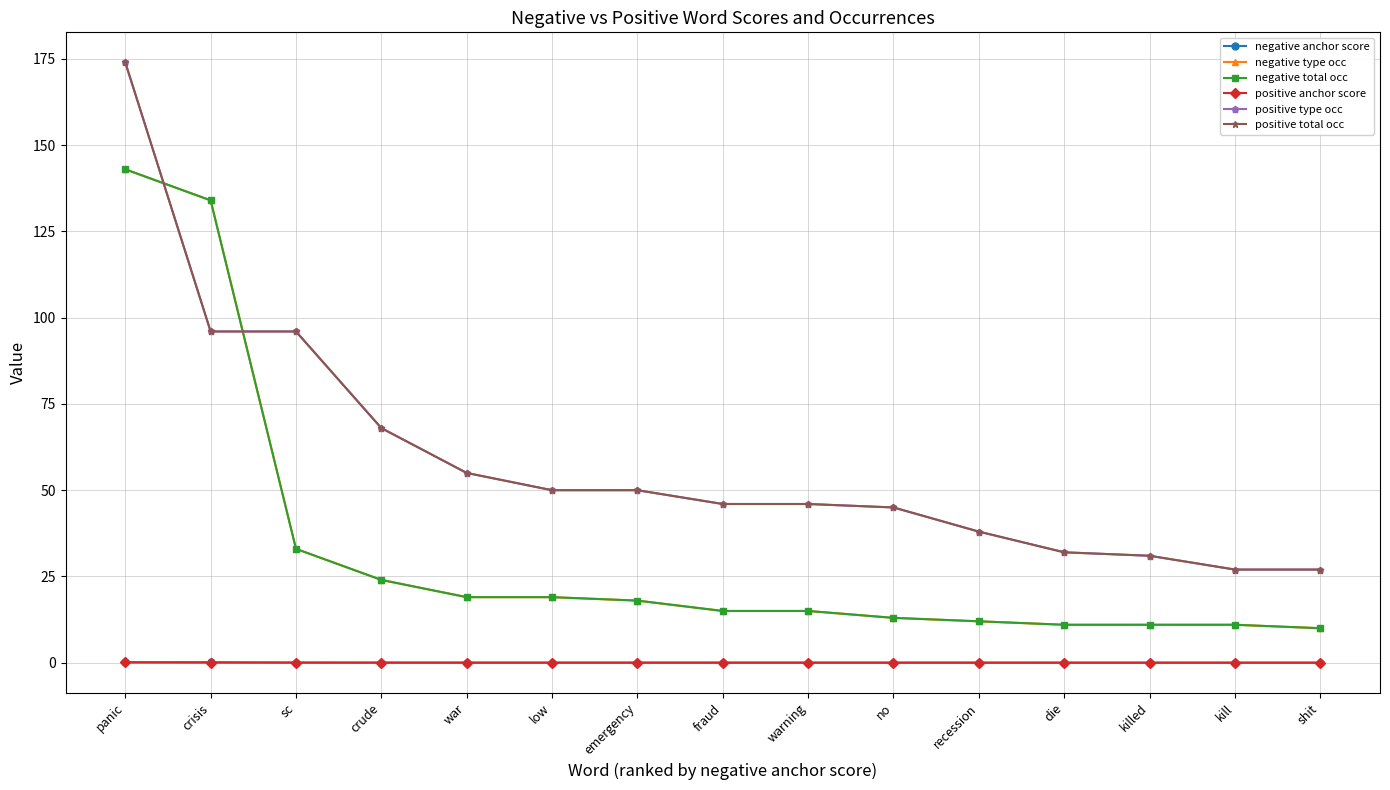

Reading left to right, what are all the values shown in this chart?

negative anchor score: 0.1	0.1	0.0	0.0	0.0	0.0	0.0	0.0	0.0	0.0	0.0	0.0	0.0	0.0	0.0
negative type occ: 143.0	134.0	33.0	24.0	19.0	19.0	18.0	15.0	15.0	13.0	12.0	11.0	11.0	11.0	10.0
negative total occ: 143.0	134.0	33.0	24.0	19.0	19.0	18.0	15.0	15.0	13.0	12.0	11.0	11.0	11.0	10.0
positive anchor score: 0.1	0.0	0.0	0.0	0.0	0.0	0.0	0.0	0.0	0.0	0.0	0.0	0.0	0.0	0.0
positive type occ: 174.0	96.0	96.0	68.0	55.0	50.0	50.0	46.0	46.0	45.0	38.0	32.0	31.0	27.0	27.0
positive total occ: 174.0	96.0	96.0	68.0	55.0	50.0	50.0	46.0	46.0	45.0	38.0	32.0	31.0	27.0	27.0